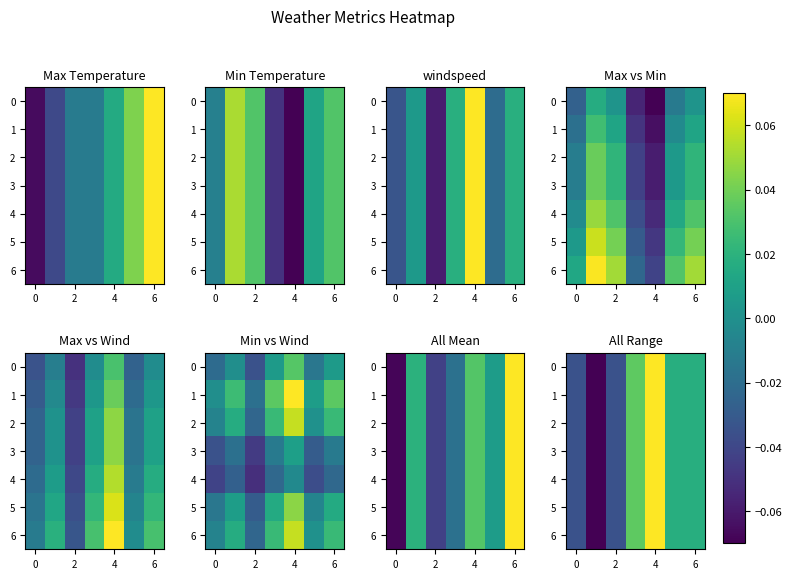

What is the minimum value for 2?

-0.1